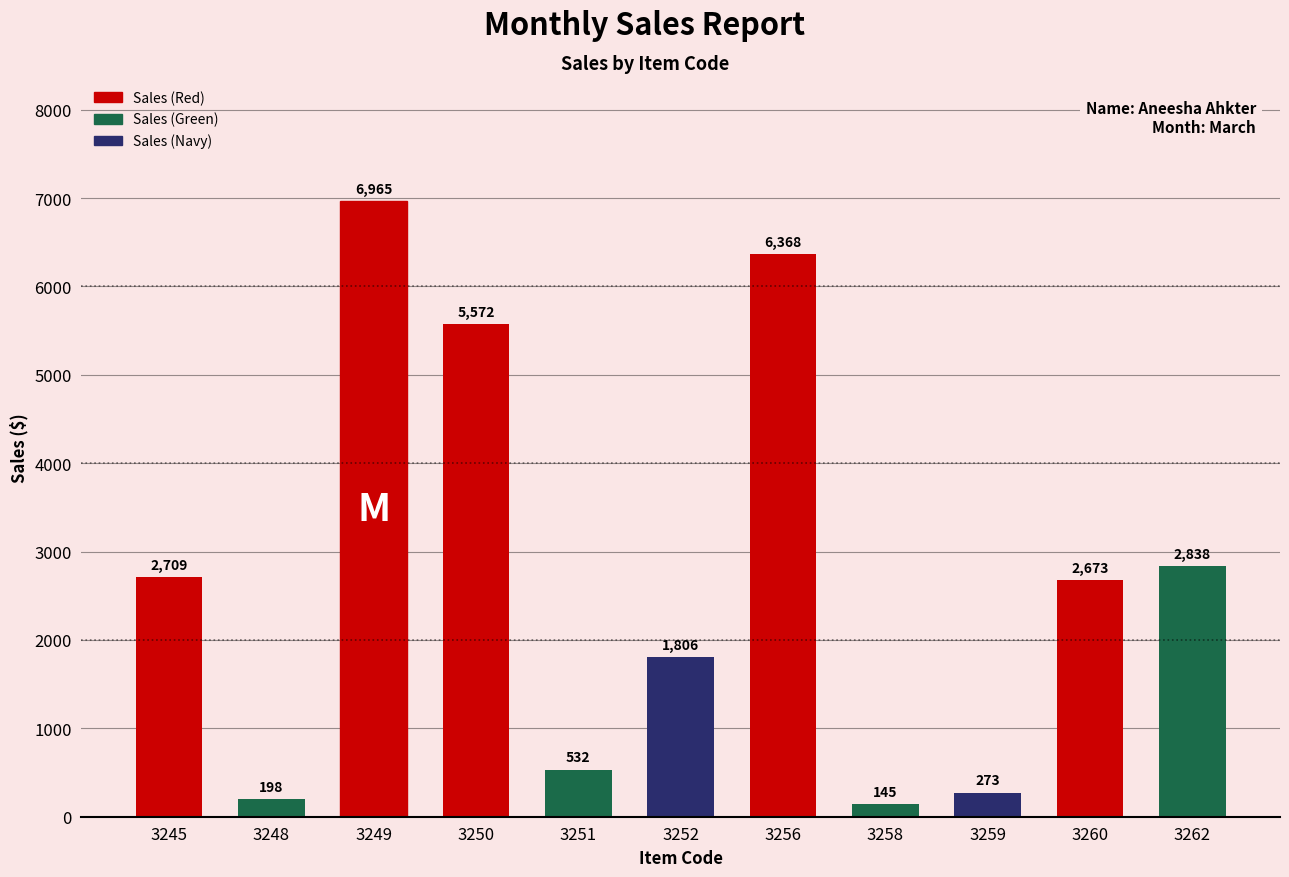

What is the difference between the maximum and minimum values?

6820